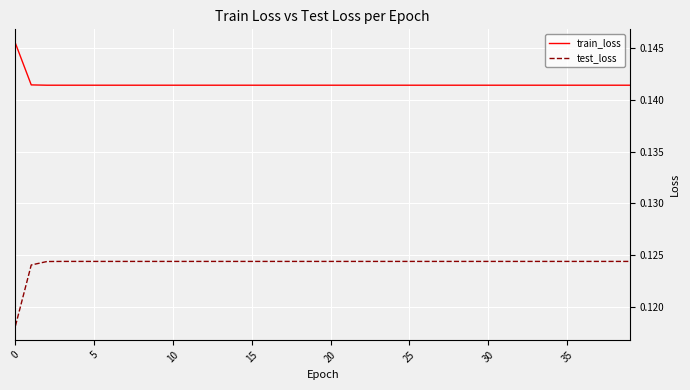

Rank the series by their average value, from highest to lowest.

train_loss, test_loss